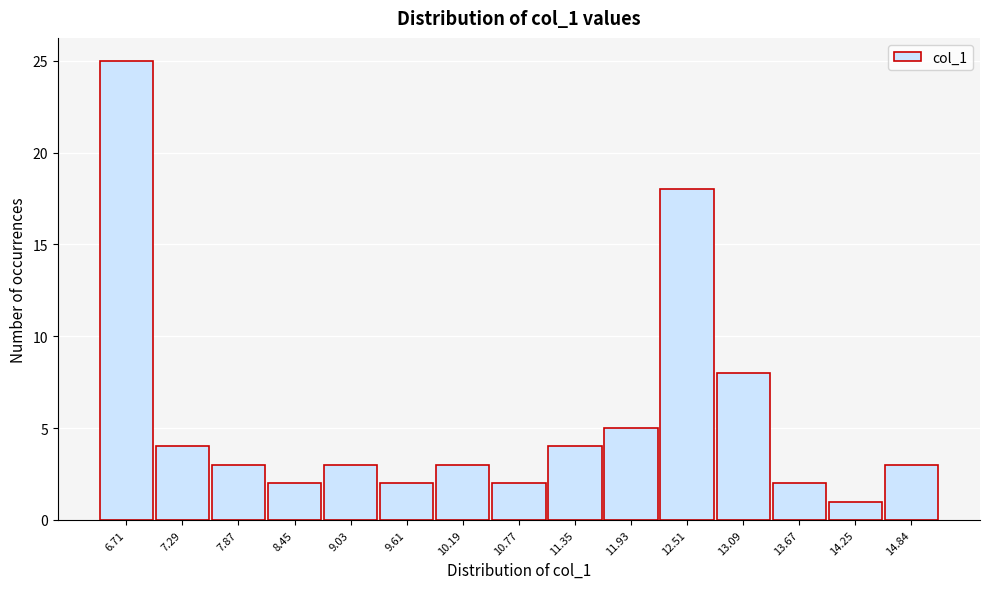

Reading left to right, transcribe all the data shown in this chart.

6.71=25	7.29=4	7.87=3	8.45=2	9.03=3	9.61=2	10.19=3	10.77=2	11.35=4	11.93=5	12.51=18	13.09=8	13.67=2	14.25=1	14.84=3